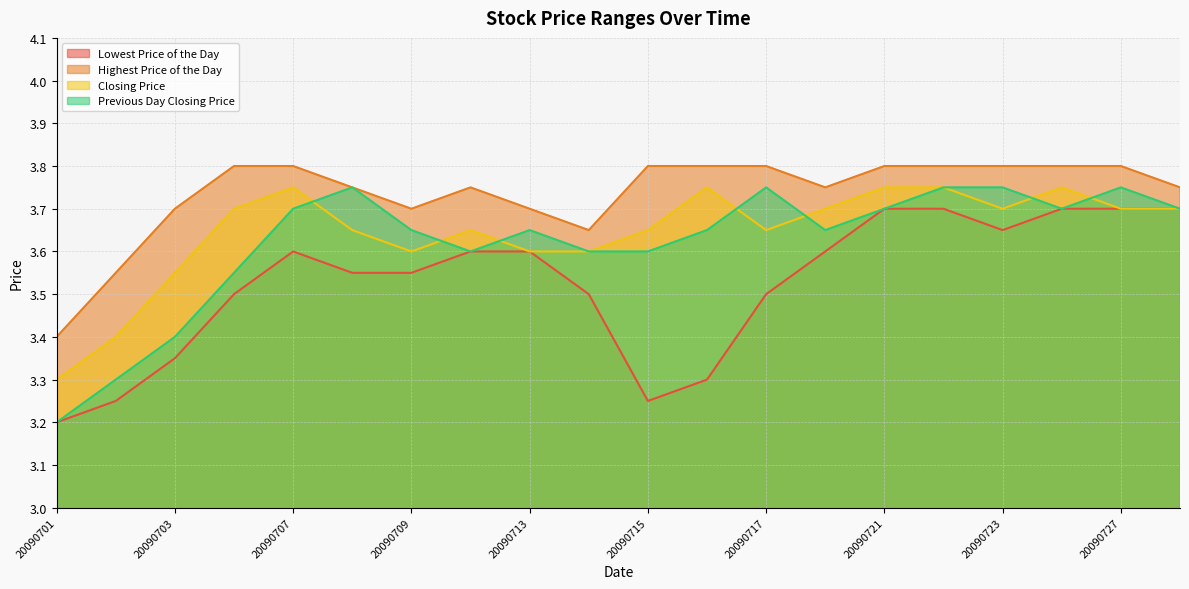

At how many categories does at least one series exceed 3?

20